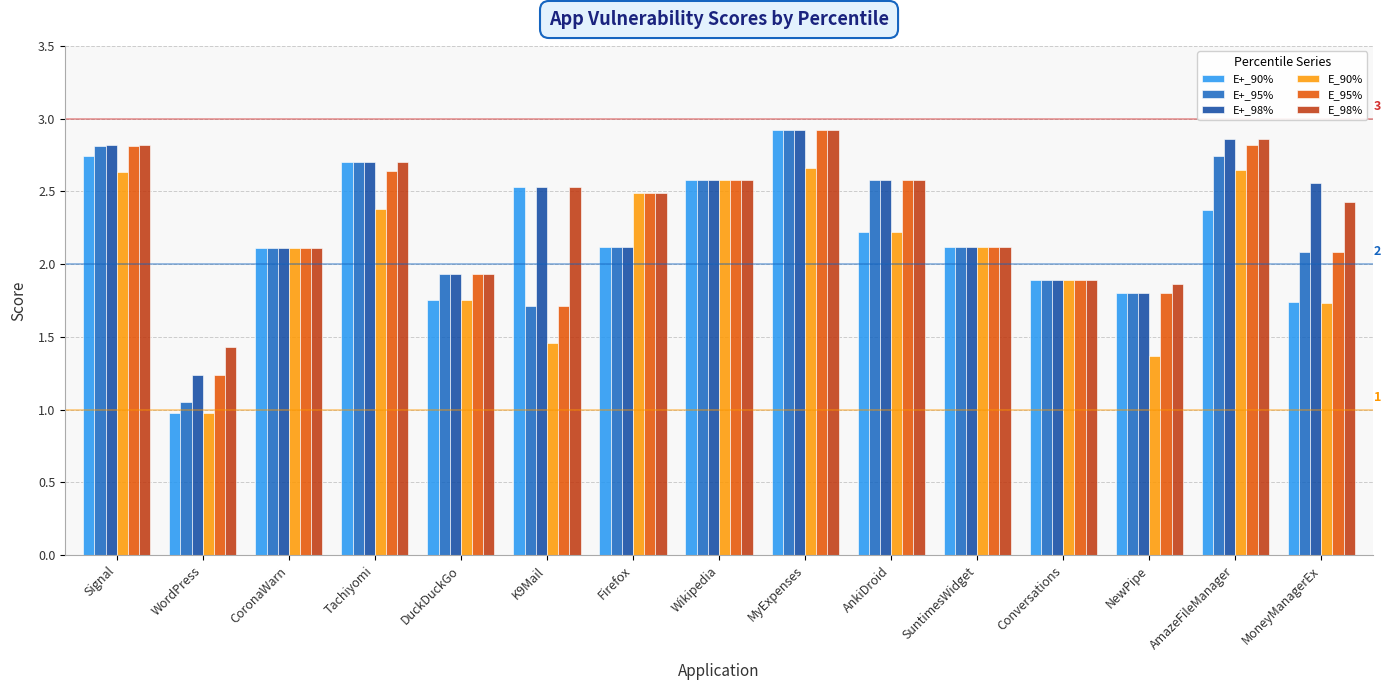

At which label does E+_98% reach its peak?

MyExpenses